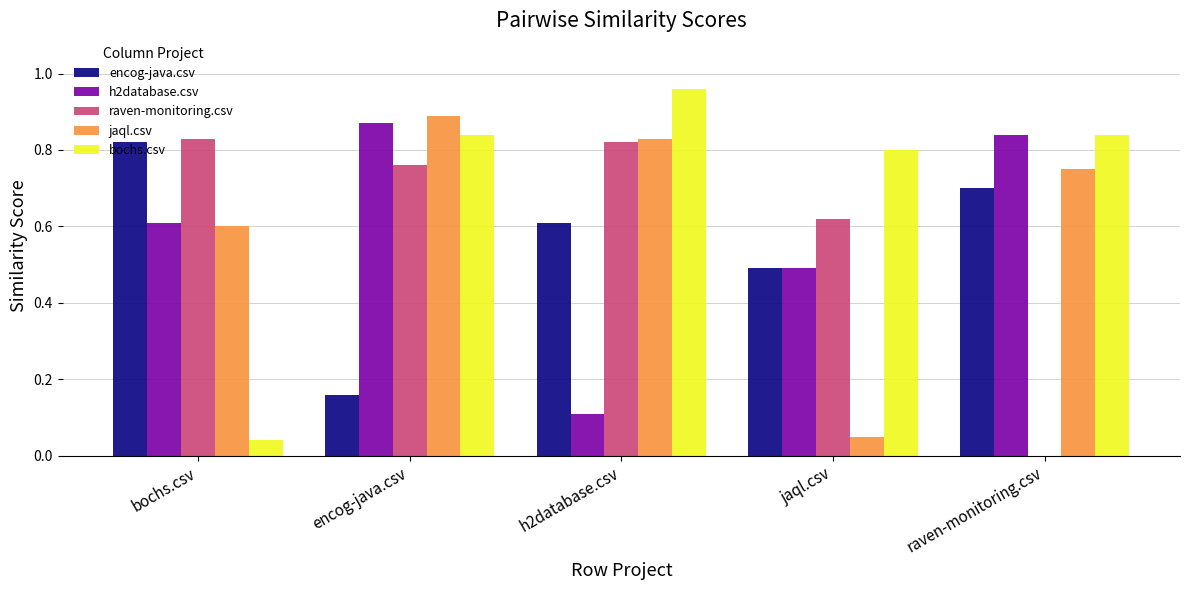

What is the total value across all series at raven-monitoring.csv?

3.1